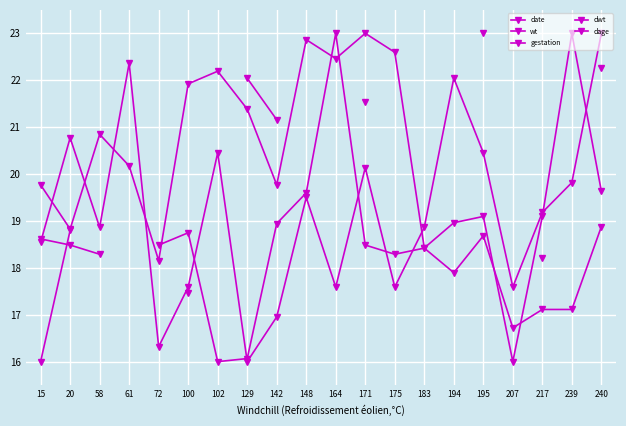

List the series in order of their overall mean, highest first.

date, wt, gestation, dwt, dage